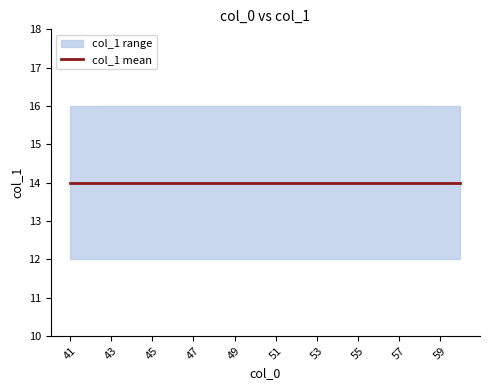

Which has a higher value, 53 or 55?

55